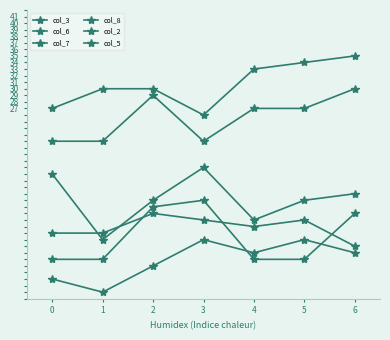

How many data points in col_7 are less than 5?

3